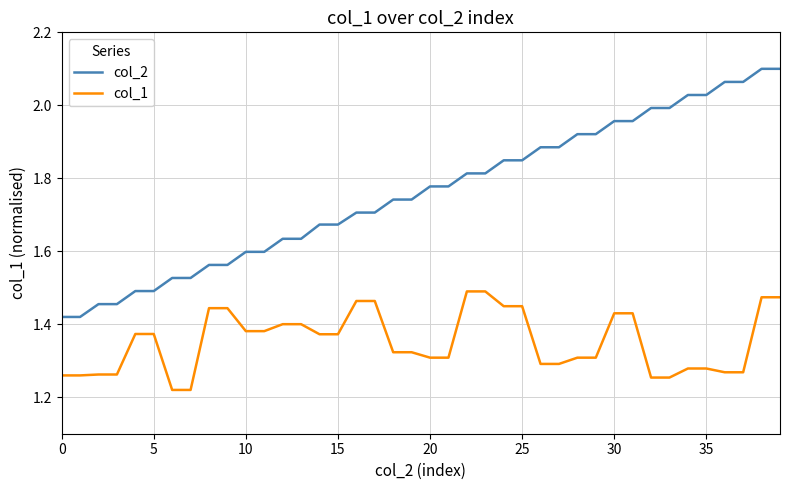

Rank the series by their maximum value, from highest to lowest.

col_2, col_1